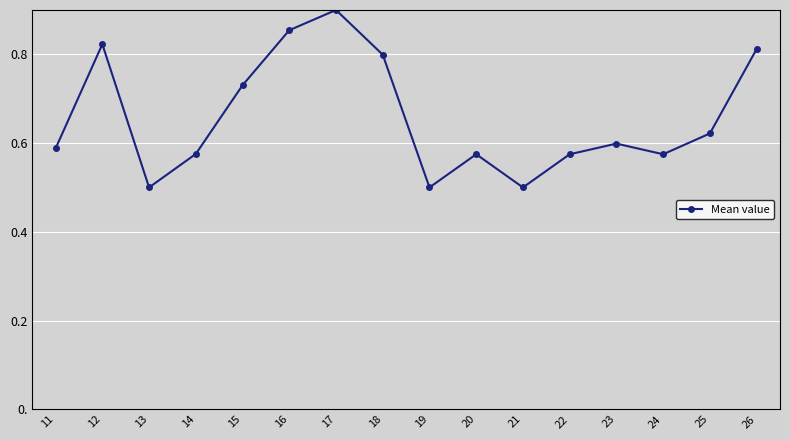

The value at 16 is 0.9. True or false?

True